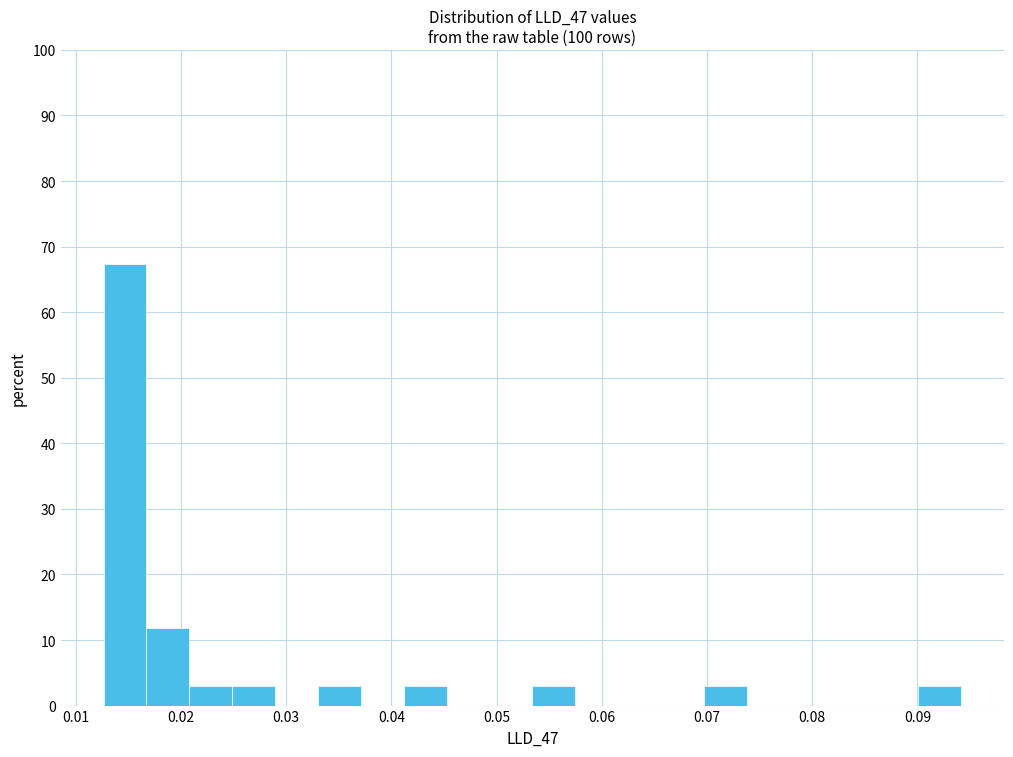

Reading left to right, list every bar in this chart as the range it spans on the x-axis followed by its height. Neither the bar edges nor the heights are printed on the chart, so give them approximately, as read against the axes.

0.013 to 0.017: 67
0.017 to 0.021: 12
0.021 to 0.025: 3
0.025 to 0.029: 3
0.029 to 0.033: 0
0.033 to 0.037: 3
0.037 to 0.041: 0
0.041 to 0.045: 3
0.045 to 0.049: 0
0.049 to 0.053: 0
0.053 to 0.057: 3
0.057 to 0.062: 0
0.062 to 0.066: 0
0.066 to 0.070: 0
0.070 to 0.074: 3
0.074 to 0.078: 0
0.078 to 0.082: 0
0.082 to 0.086: 0
0.086 to 0.090: 0
0.090 to 0.094: 3